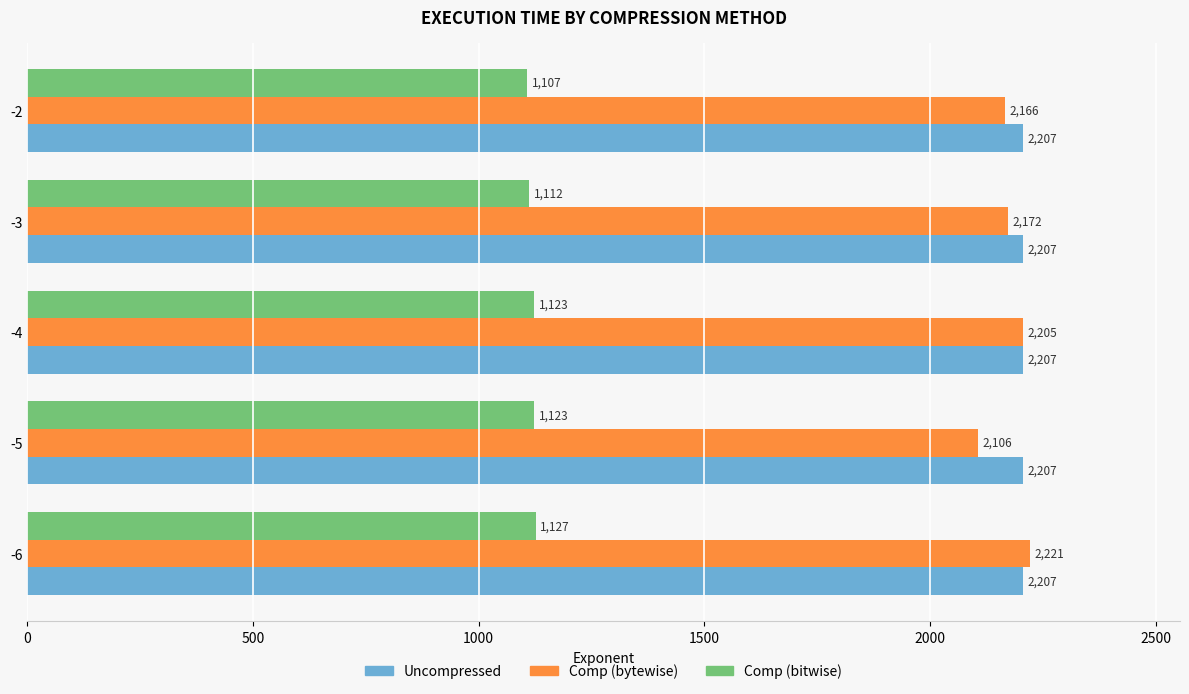

The Comp (bytewise) series shows 2205.5 at -4. True or false?

True